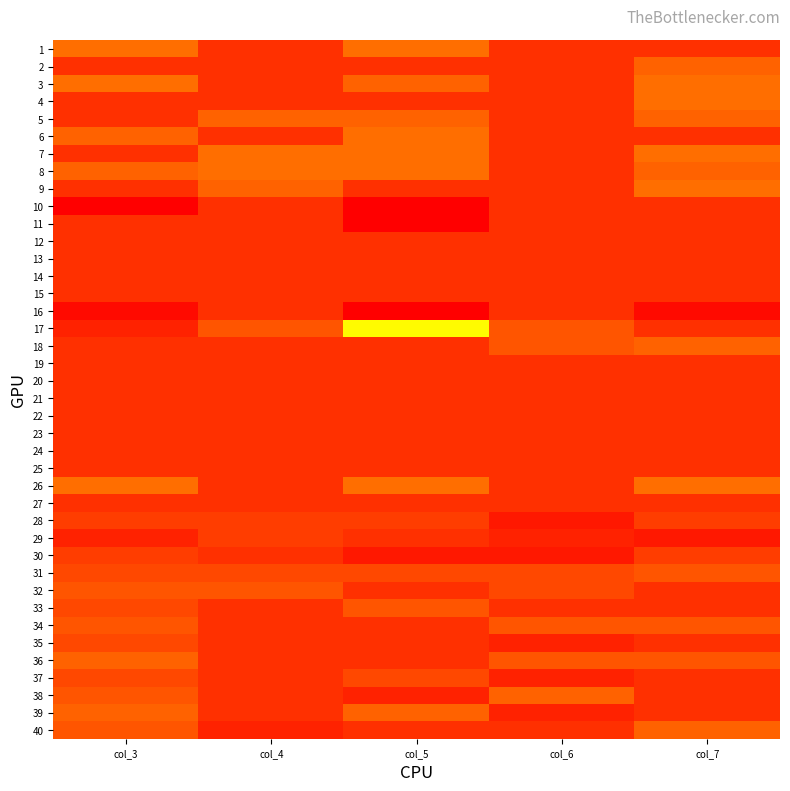

Which has a higher value, col_5 or col_6?

col_6